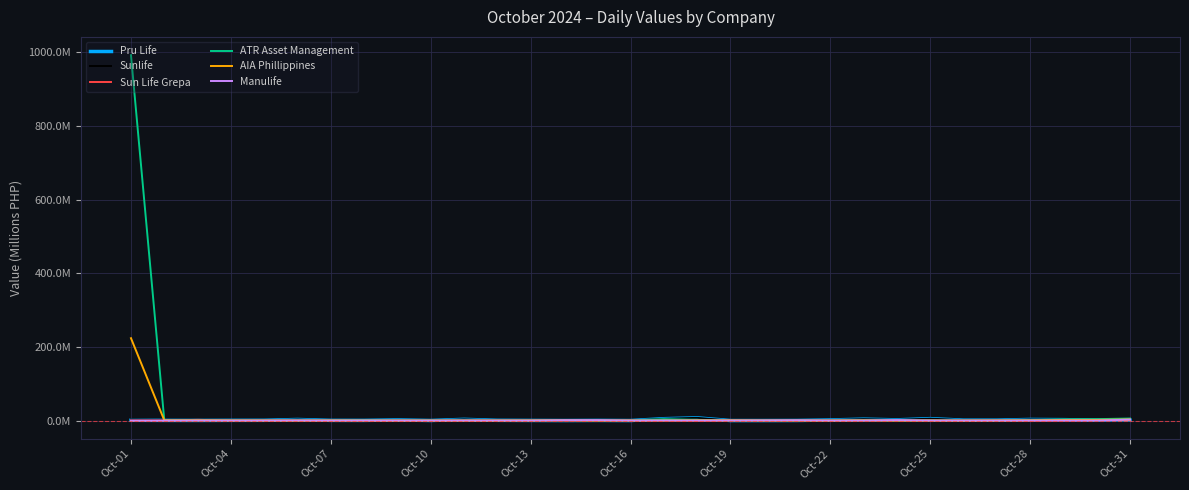

Does the chart display data point markers on the line(s)?

No